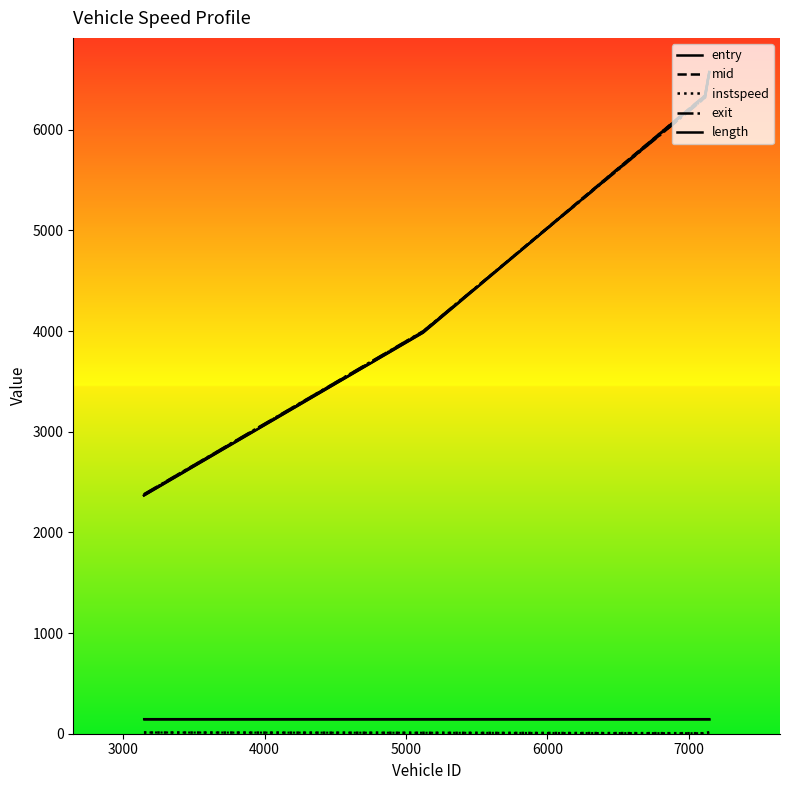

Between 3000 and 5000, which series saw the biggest shift?

entry